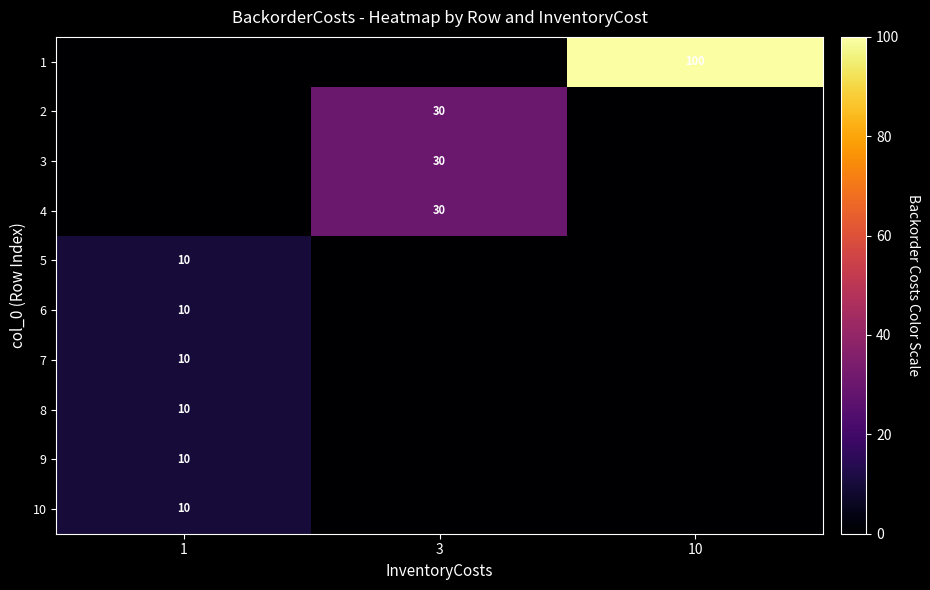

What is the total value across all series at 1?

60